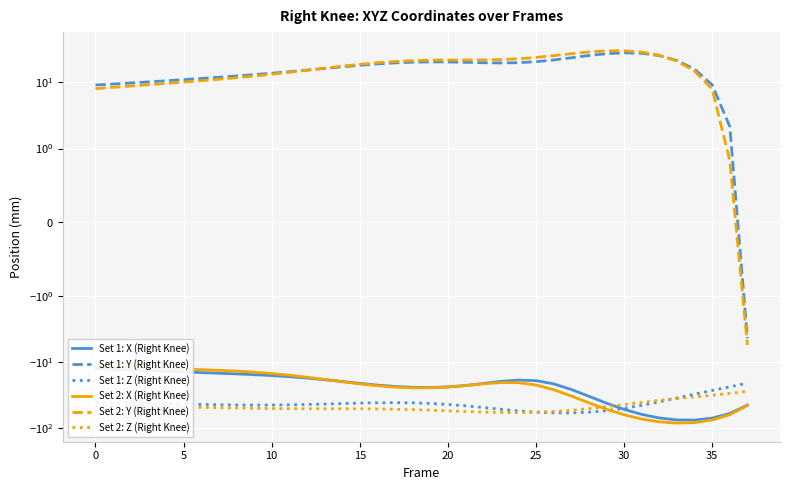

At which category does Set 2: Z (Right Knee) reach its first local valley?

24